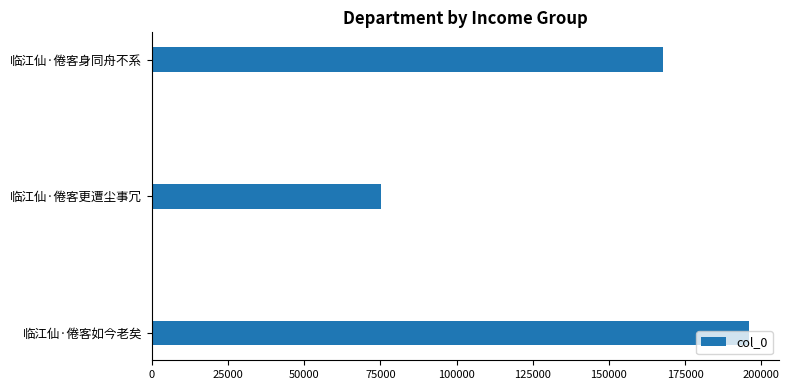

Where is the data nearest to the value 135545?

临江仙·倦客身同舟不系